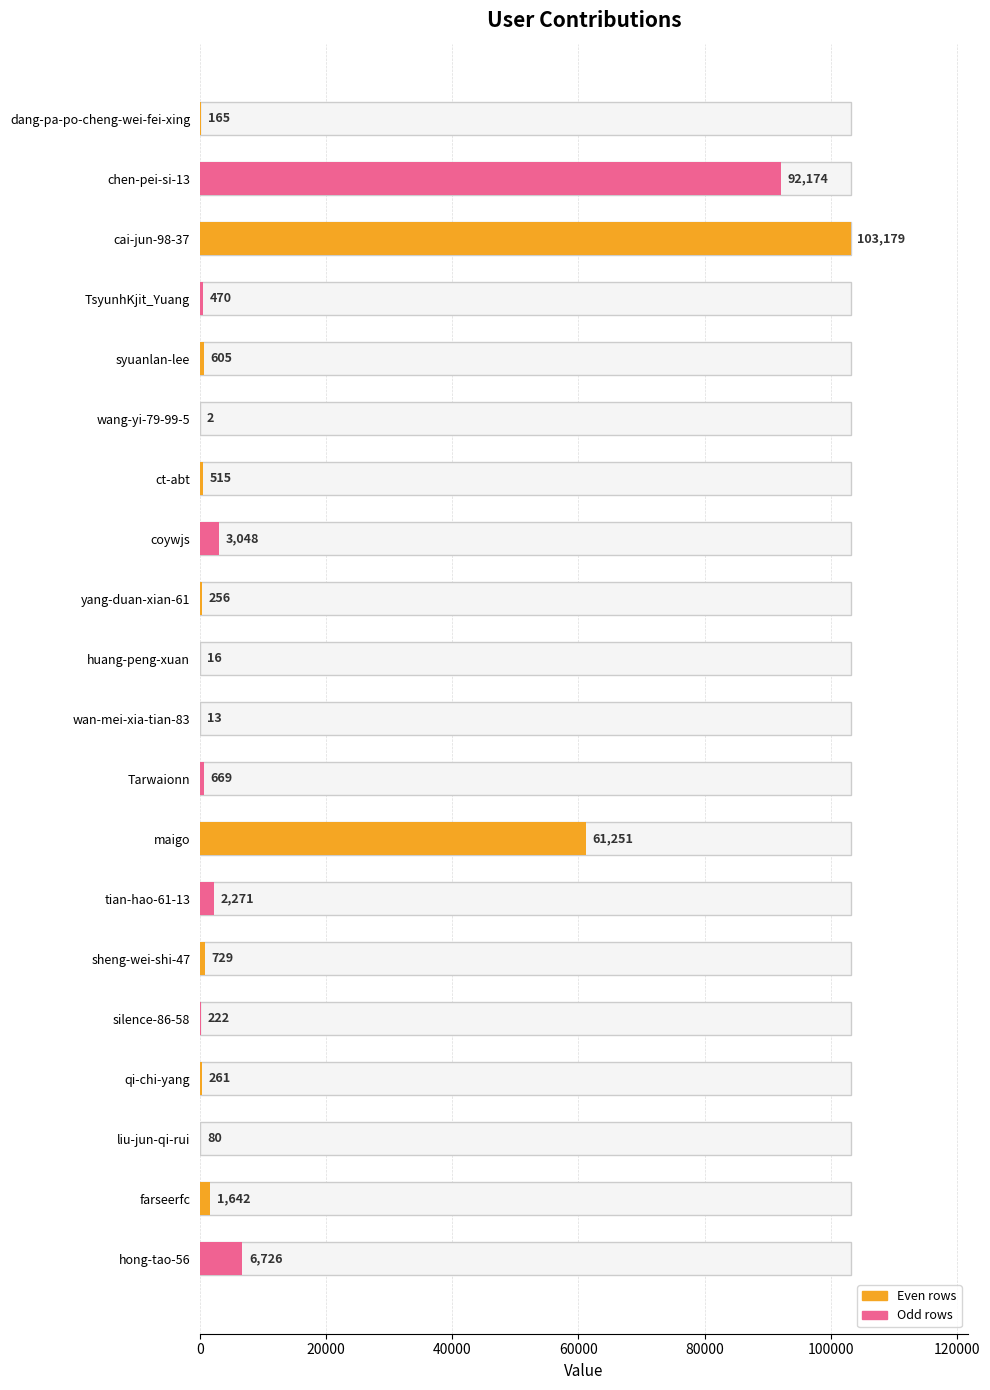

What is the difference between the maximum and second lowest values?

103166